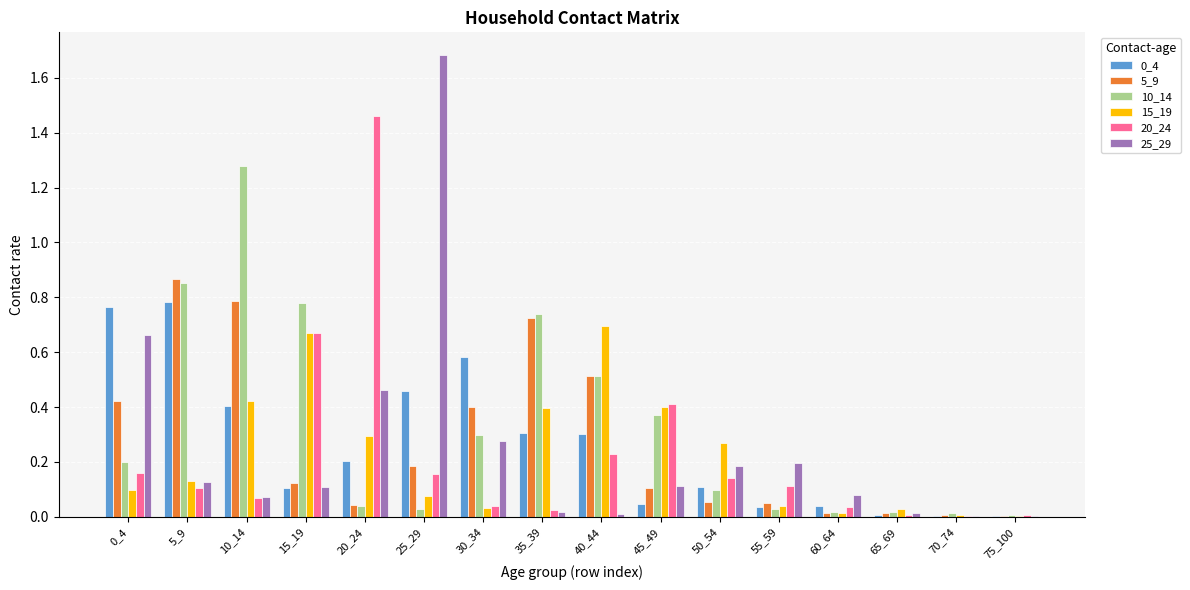

Which series has the largest range (max minus min)?

25_29